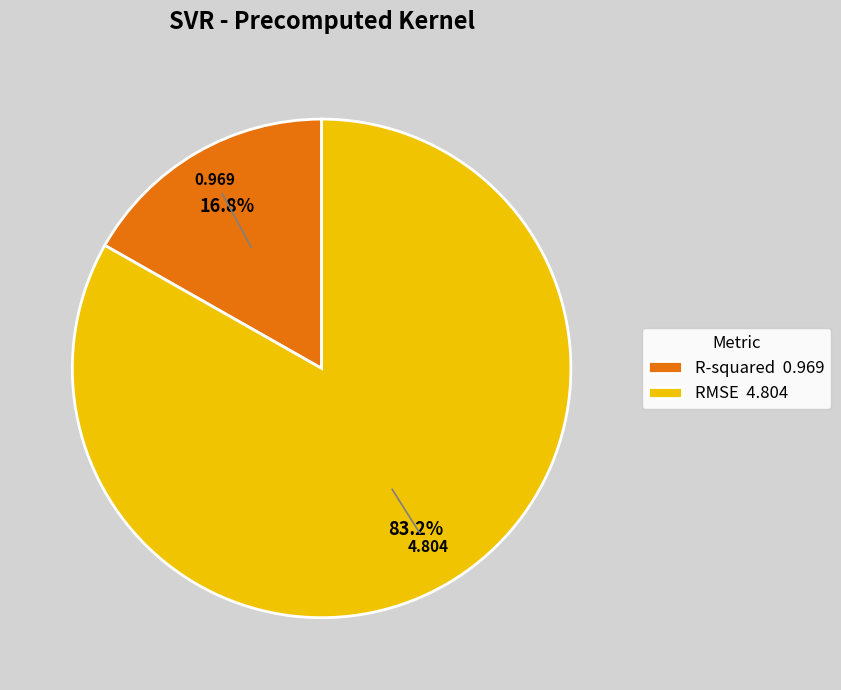

Combined, do R-squared and RMSE account for over 50%?

Yes